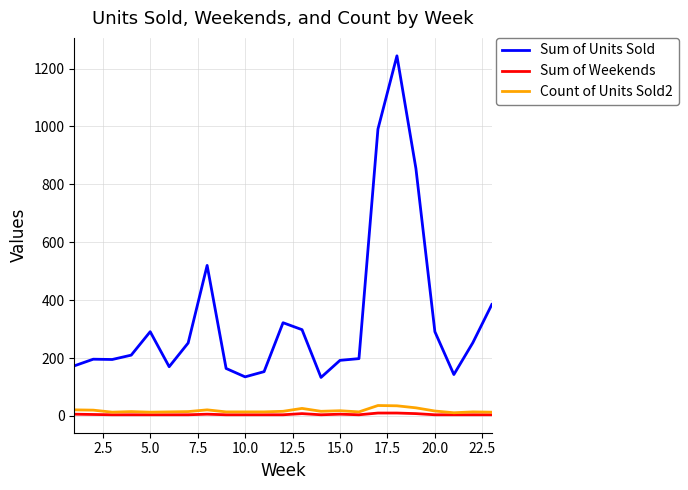

True or false: Sum of Units Sold and Sum of Weekends intersect in this chart.

False